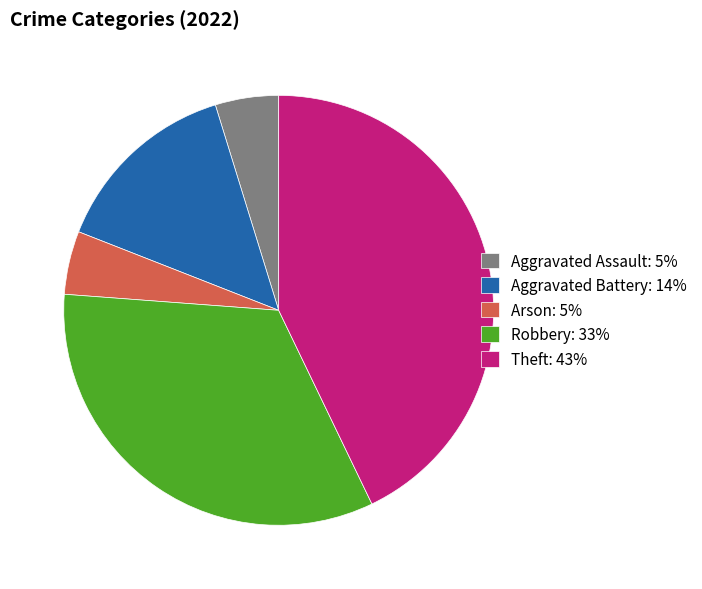

Do Robbery and Theft together represent more than half of the pie?

Yes